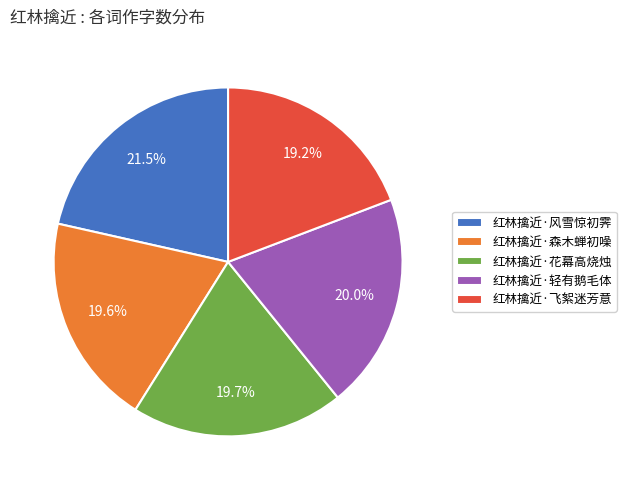

Do 红林擒近·轻有鹅毛体 and 红林擒近·风雪惊初霁 together represent more than half of the pie?

No